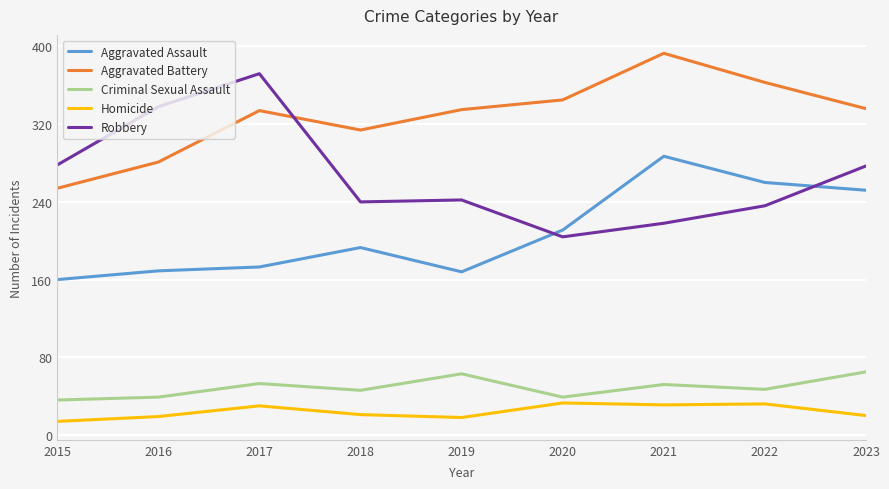

At which category does the chart reach its peak across all series?

2021